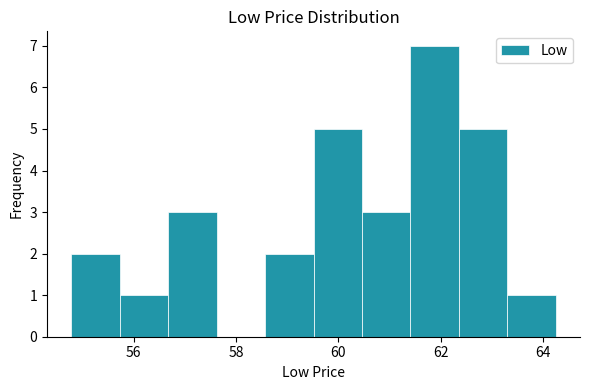

How tall is the bar that spans 63.4 to 64.2 on the x-axis? Neither the bar edges nor the heights are printed on the chart, so give them approximately, as read against the axes.

1